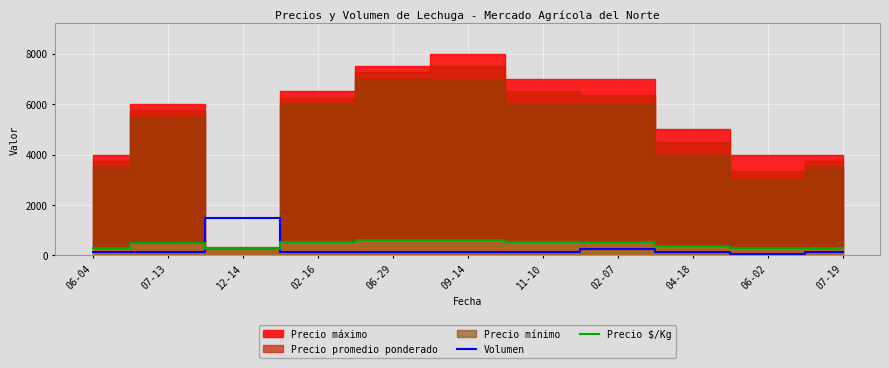

Between which two adjacent categories do Precio $/Kg and Volumen first intersect?

07-13 and 12-14